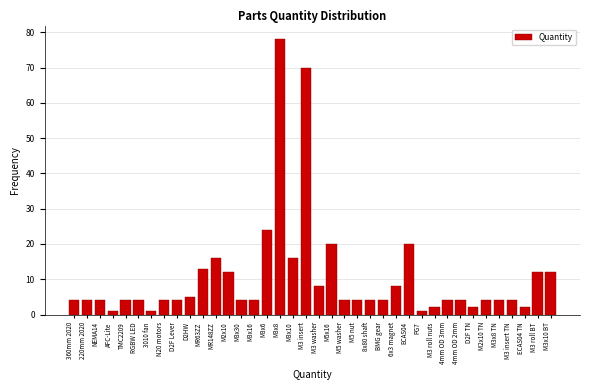

What is the difference between the values at BMG gear and M3x10?

12